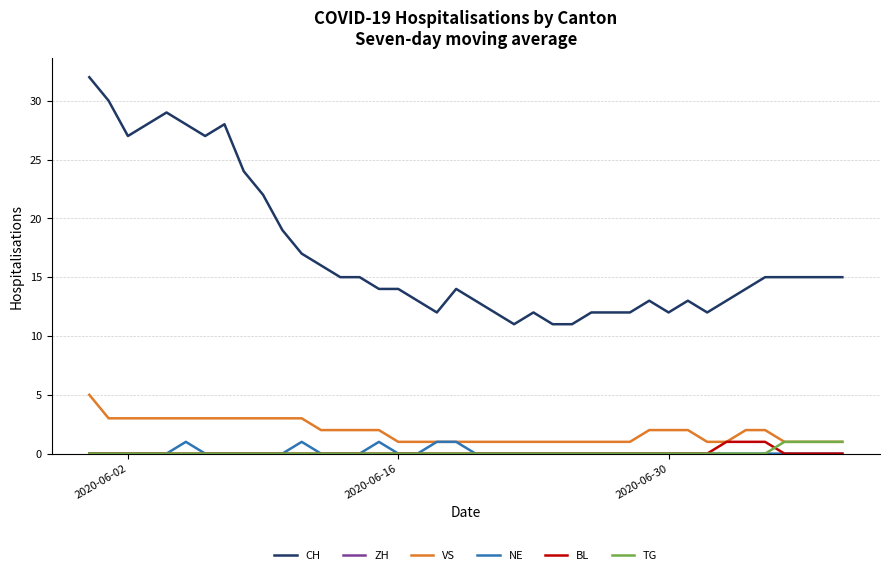

Which series has the widest spread of values?

CH